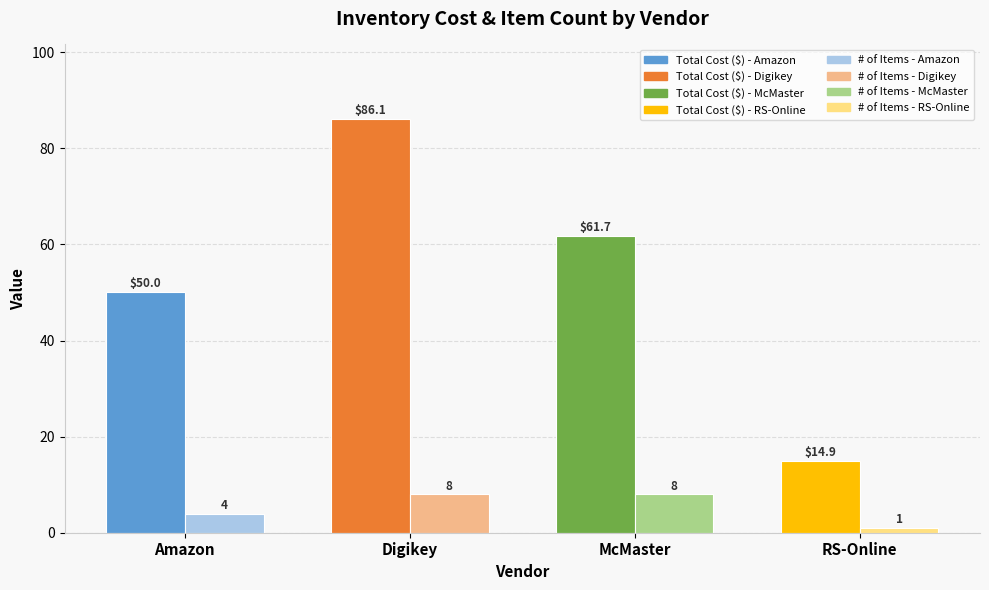

What is the label of the 1st bar from the left?

Amazon